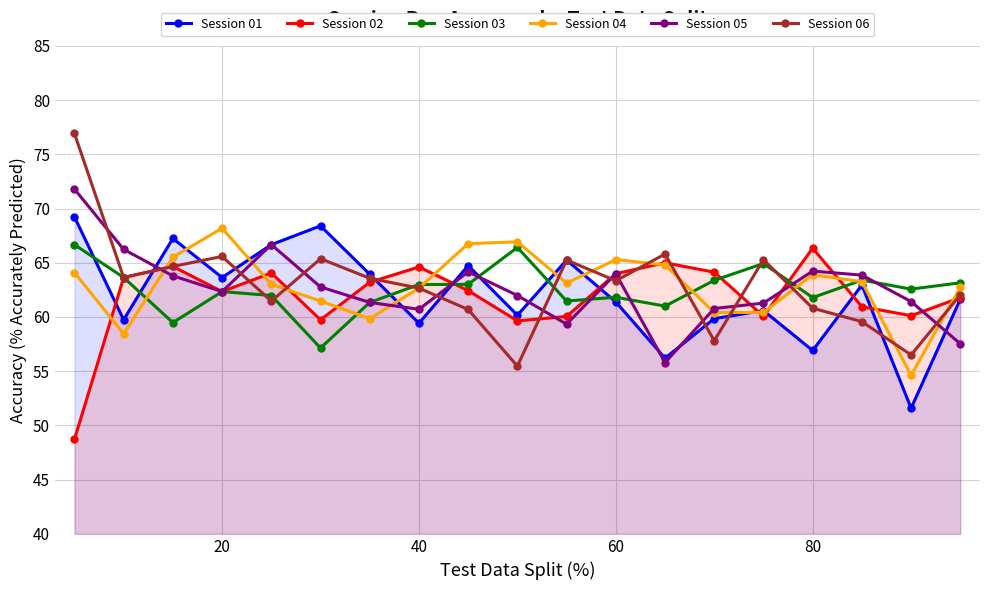

Which series has the widest spread of values?

Session 06